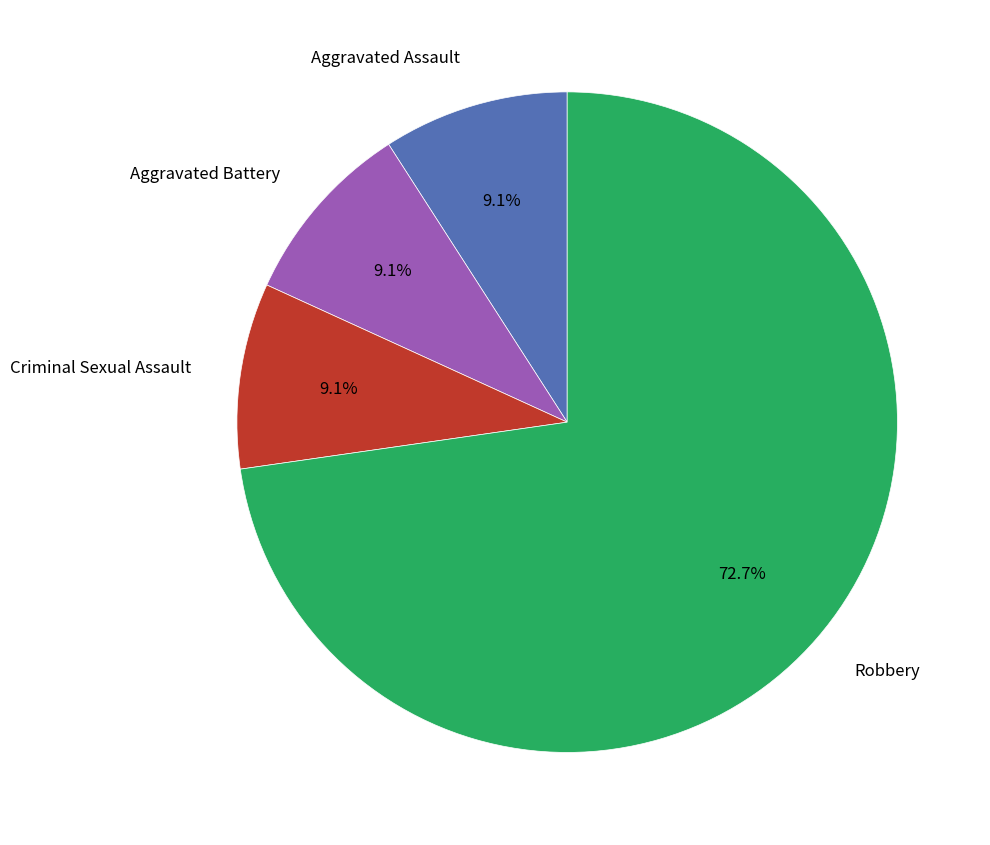

How many slices are in this pie chart?

4